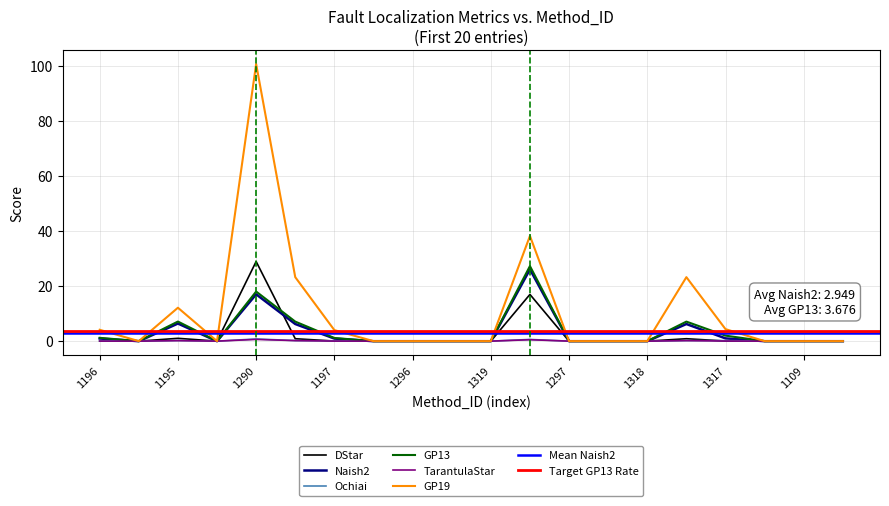

What is the difference between the maximum and minimum values in the GP13 series?

27.2